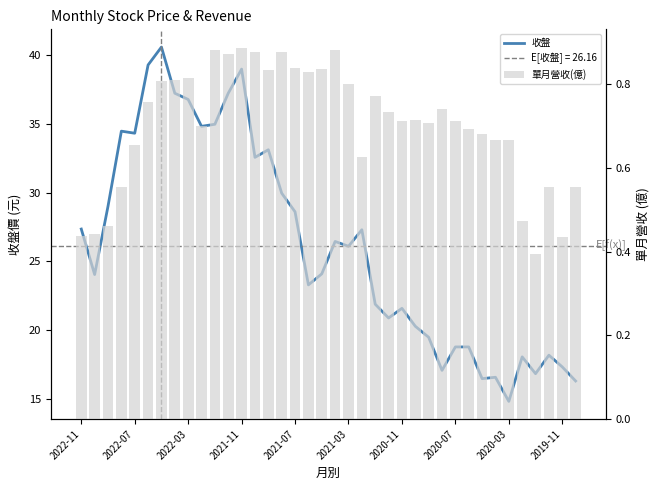

List the series in order of their peak value, lowest first.

單月營收(億), 收盤